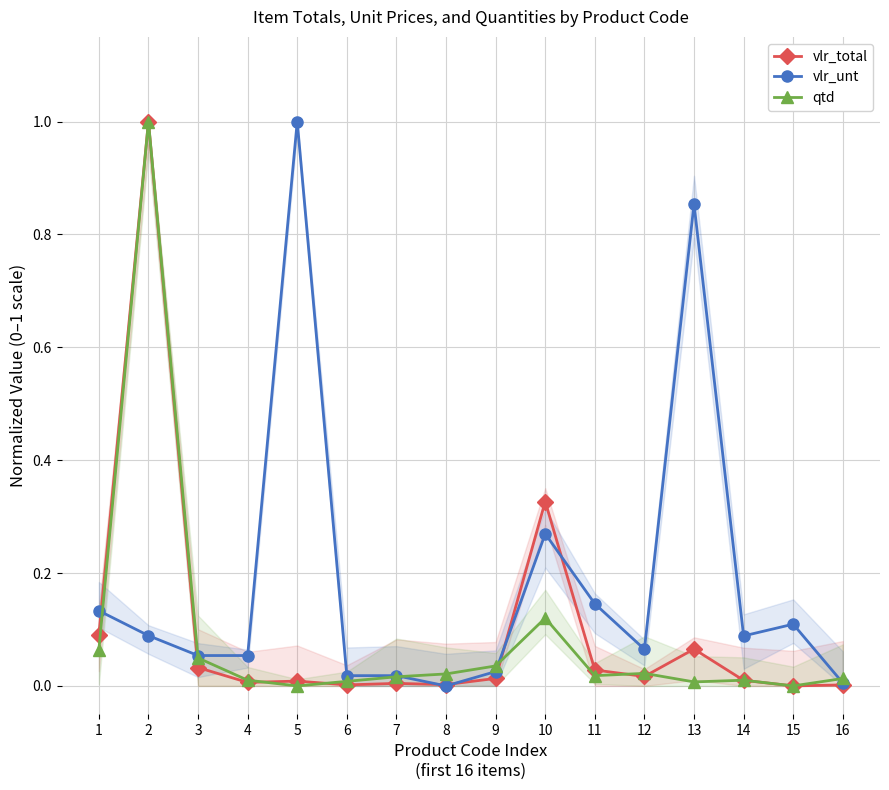

What is the sum of all qtd values?

1.4